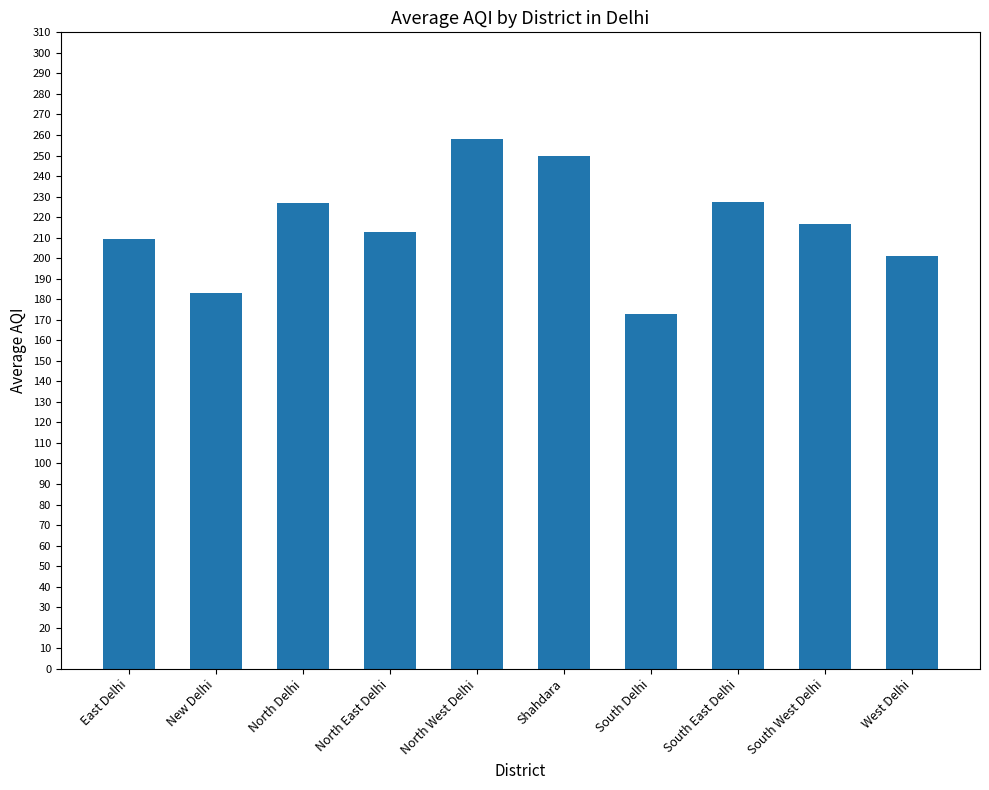

What is the difference between the maximum and minimum values?

85.4